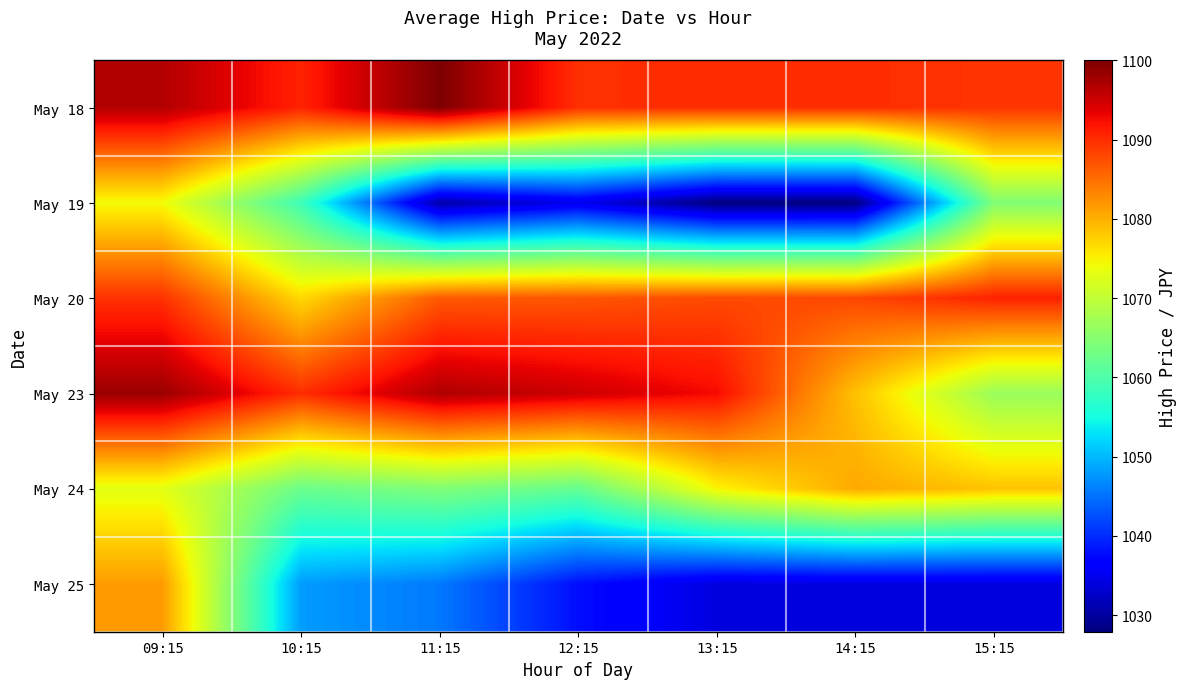

Reading left to right, transcribe all the data shown in this chart.

May 18: 09:15=1096.7	10:15=1090.8	11:15=1100.0	12:15=1089.8	13:15=1090.0	14:15=1090.0	15:15=1089.5
May 19: 09:15=1074.2	10:15=1058.5	11:15=1030.5	12:15=1035.0	13:15=1027.9	14:15=1028.0	15:15=1064.5
May 20: 09:15=1089.6	10:15=1076.8	11:15=1086.6	12:15=1086.8	13:15=1087.8	14:15=1088.0	15:15=1090.8
May 23: 09:15=1098.2	10:15=1090.0	11:15=1097.0	12:15=1095.0	13:15=1092.6	14:15=1078.7	15:15=1066.6
May 24: 09:15=1073.0	10:15=1062.5	11:15=1064.4	12:15=1062.0	13:15=1074.7	14:15=1080.5	15:15=1078.5
May 25: 09:15=1081.5	10:15=1048.0	11:15=1045.5	12:15=1037.9	13:15=1034.0	14:15=1034.0	15:15=1034.0